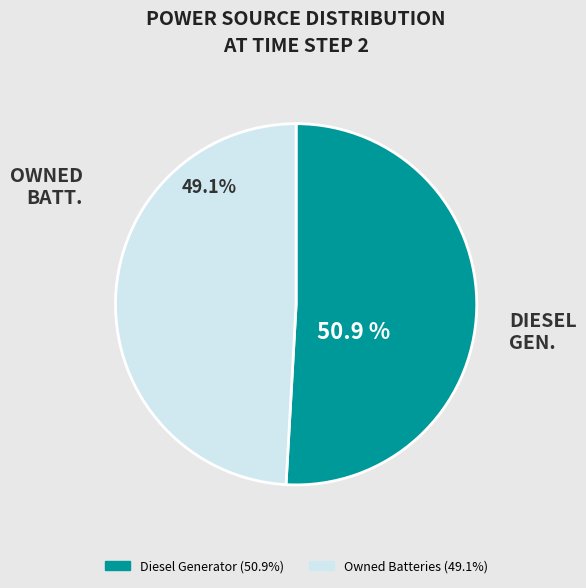

Is there a majority slice in this chart?

Yes